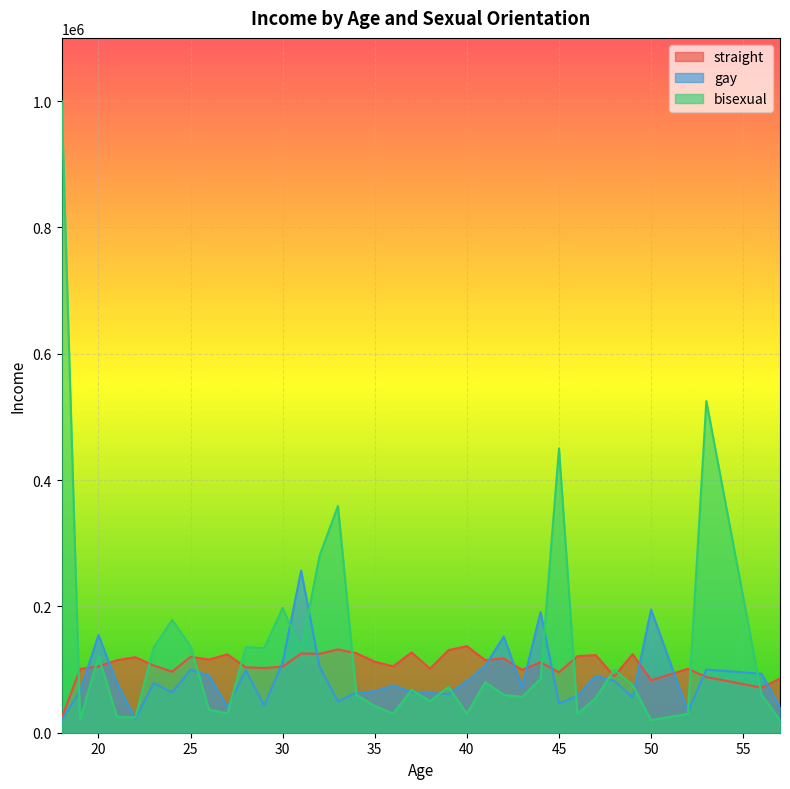

The value of gay at 31 is 106450.5. True or false?

False